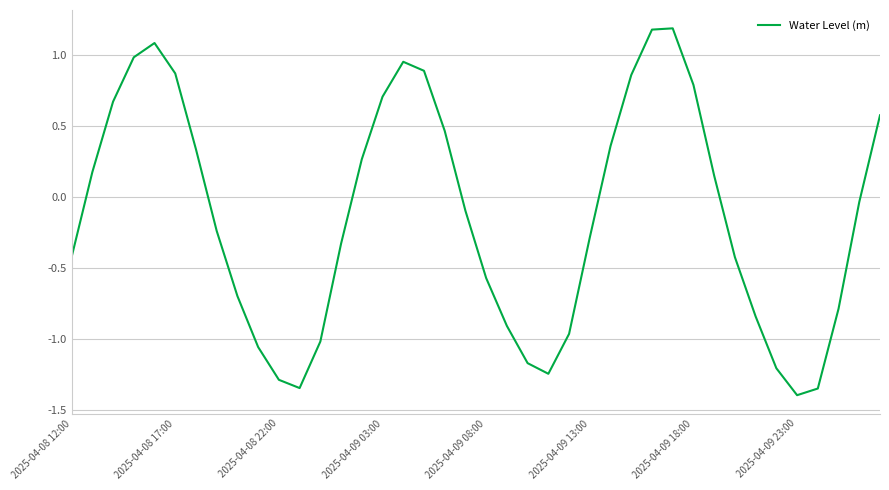

What is the greatest value displayed?

1.2